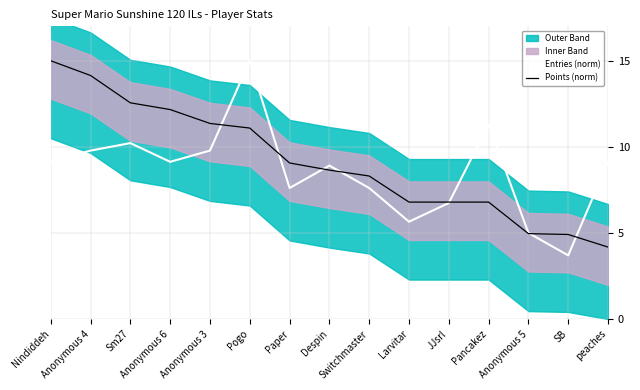

Between which two adjacent categories do Points (norm) and Entries (norm) first intersect?

Anonymous 3 and Pogo